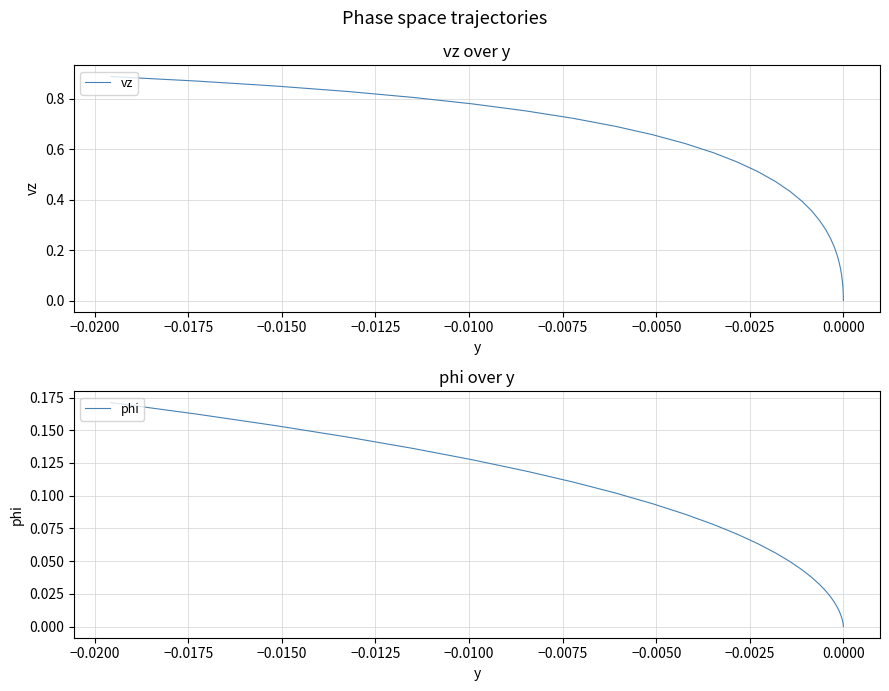

How many lines are shown in the chart?

2